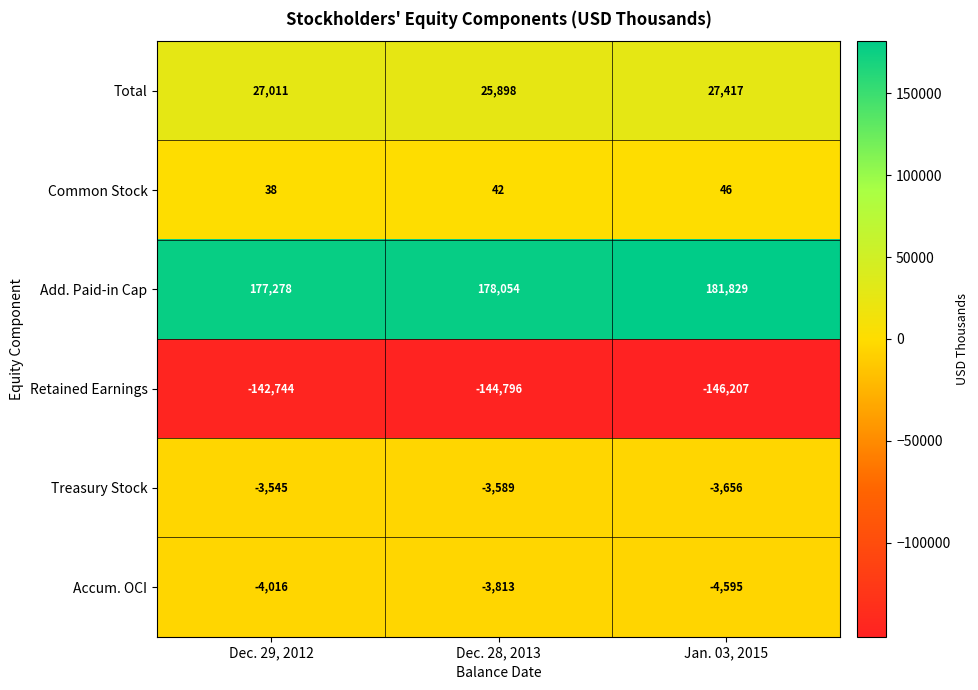

True or false: Treasury Stock has a value of -1230 at Dec. 28, 2013.

False